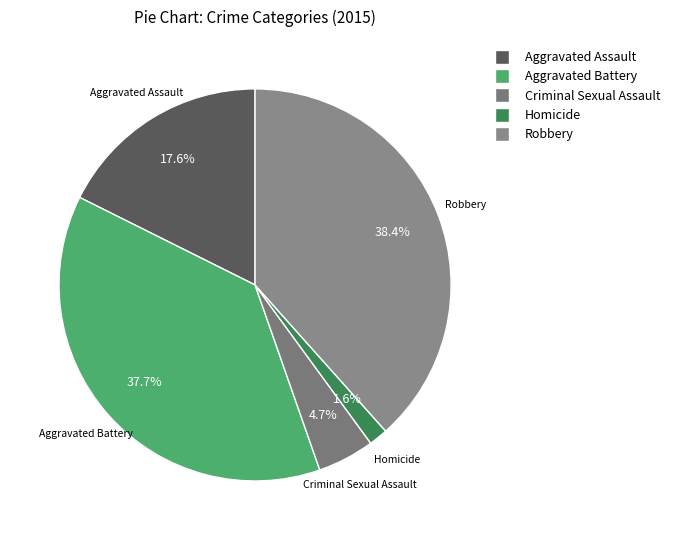

Does Aggravated Battery account for over 50% of the chart?

No